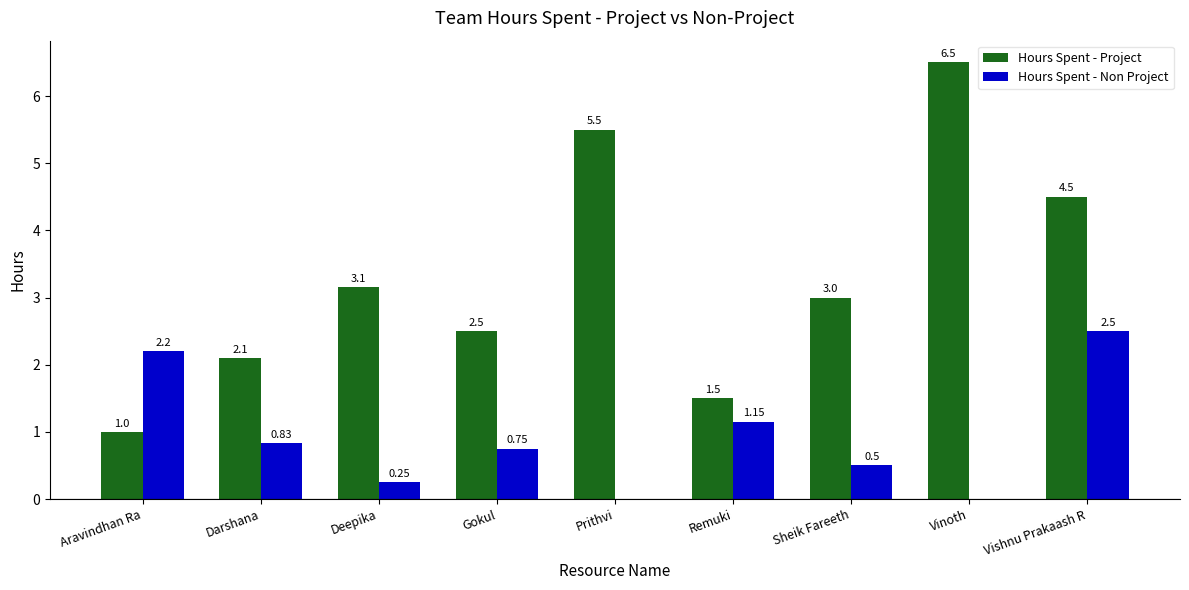

Which series changed the most between Prithvi and Sheik Fareeth?

Hours Spent - Project